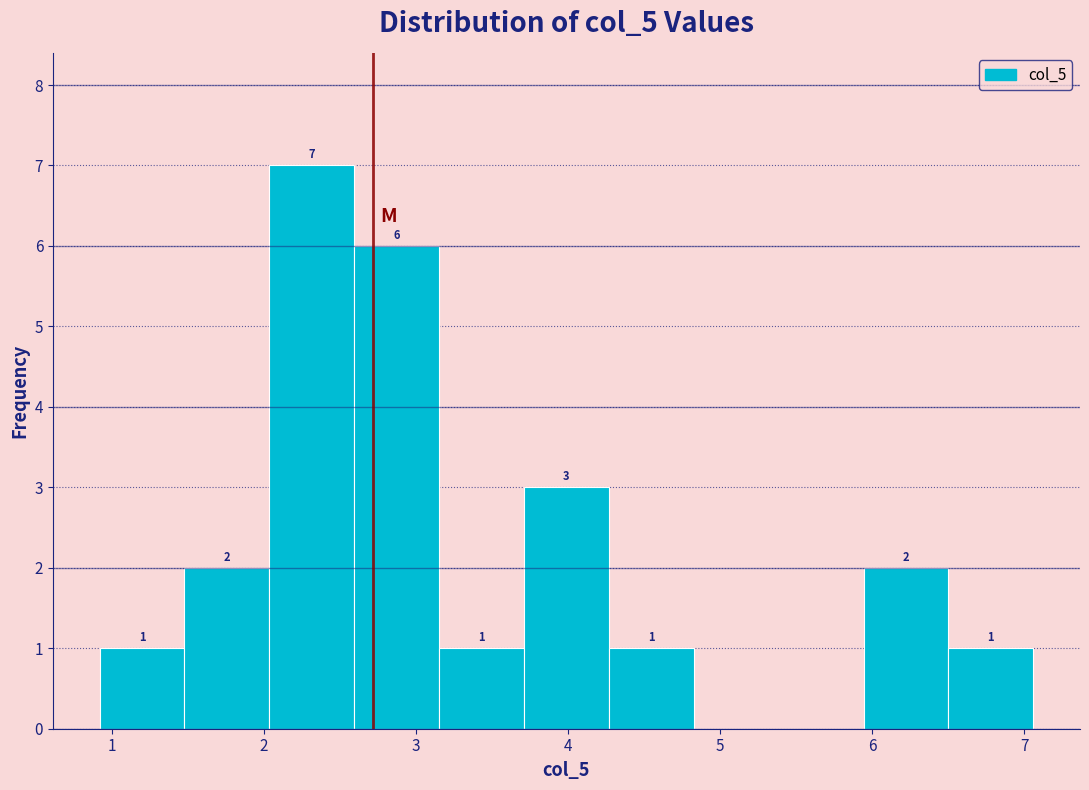

Over which range of the x-axis is the bar tallest?

2.0 to 2.6